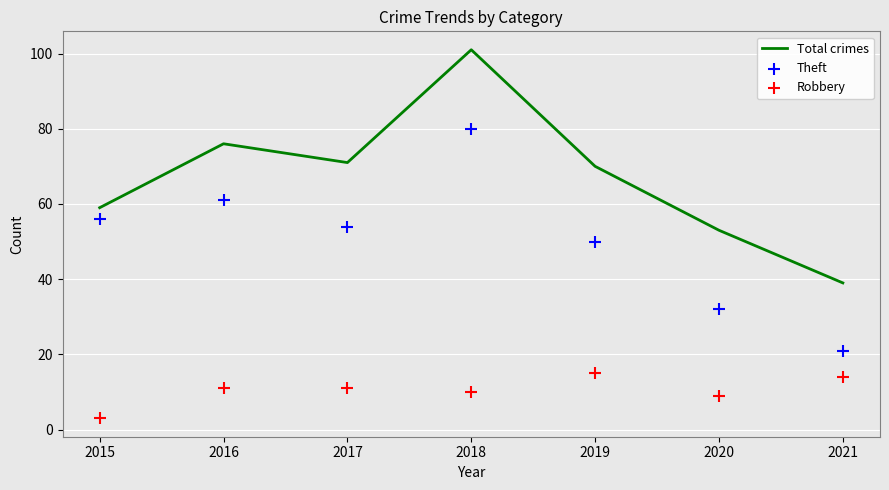

At how many categories does at least one series exceed 100?

1